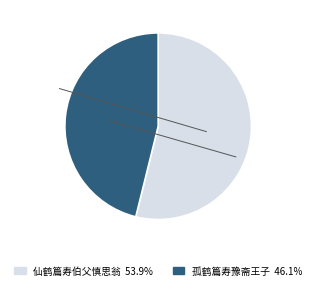

Do 孤鹤篇寿豫斋王子 and 仙鹤篇寿伯父慎思翁 together represent more than half of the pie?

Yes